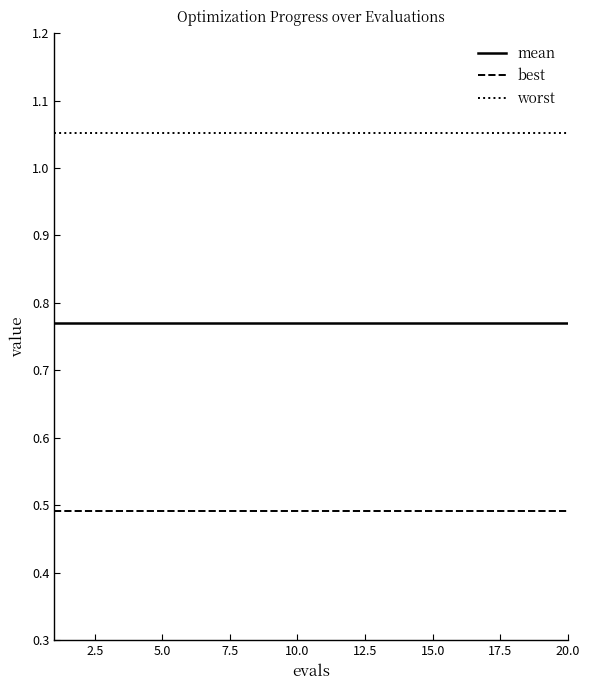

Which series has the largest total across all categories?

worst